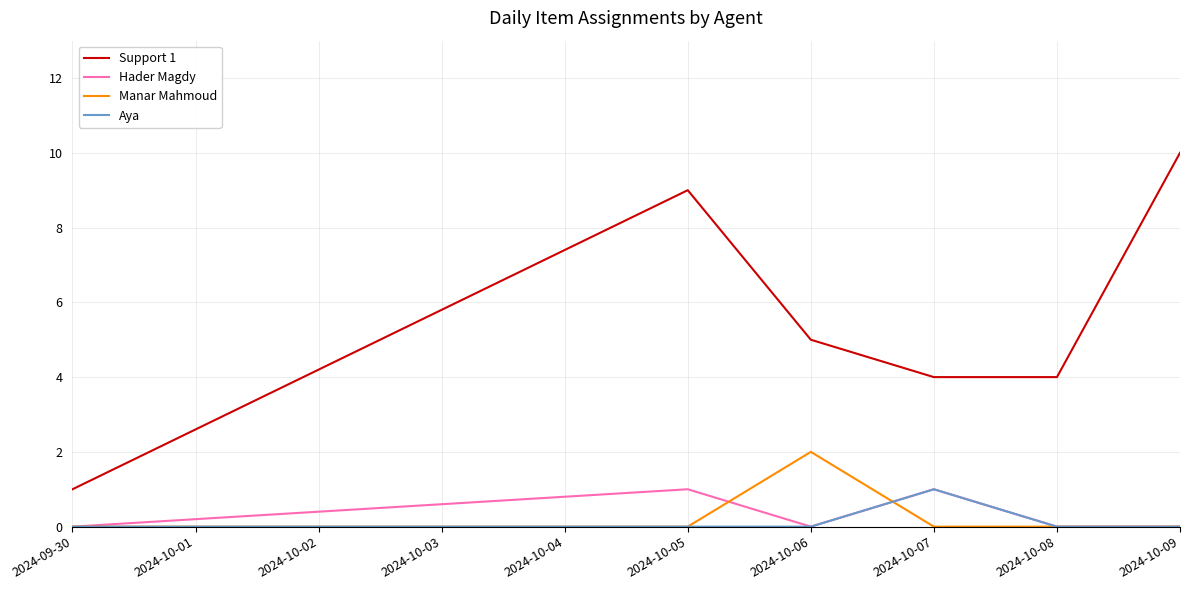

True or false: Aya and Manar Mahmoud intersect in this chart.

True